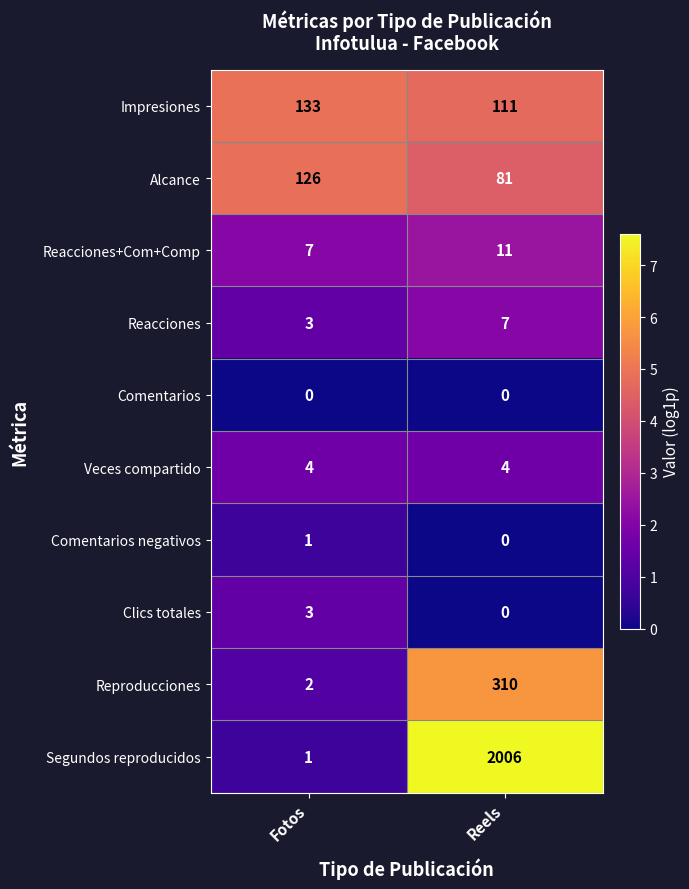

Rank the categories by Clics totales value from highest to lowest.

Fotos, Reels